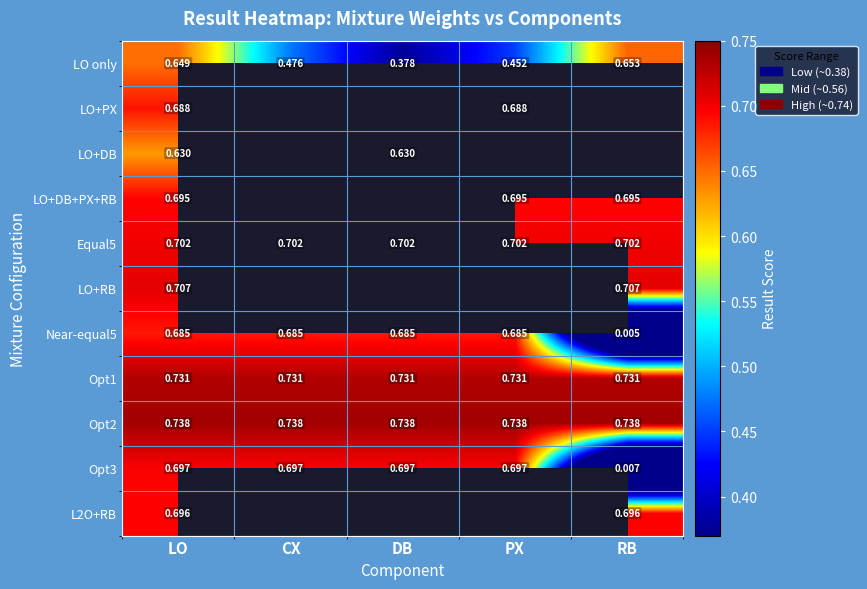

Count the number of categories in the chart.

5